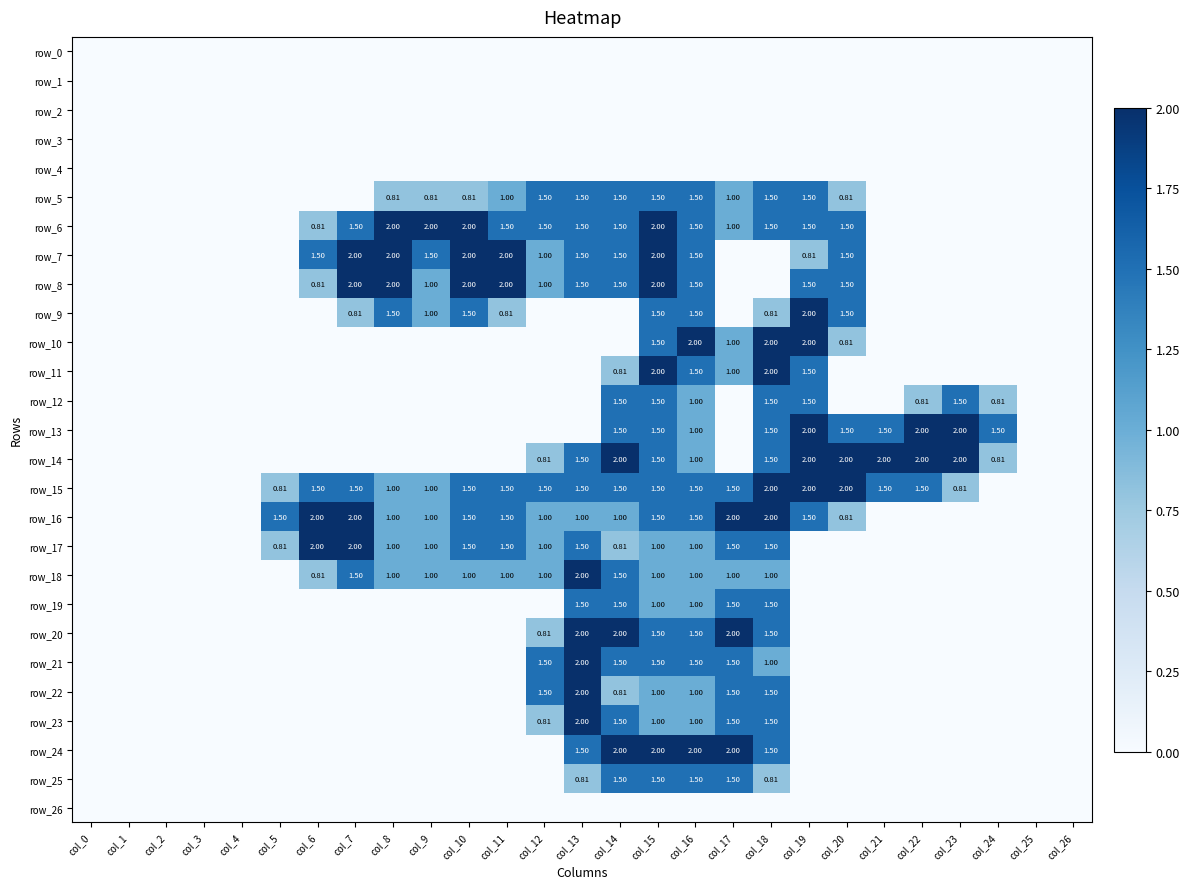

At which category does the chart reach its minimum across all series?

col_0